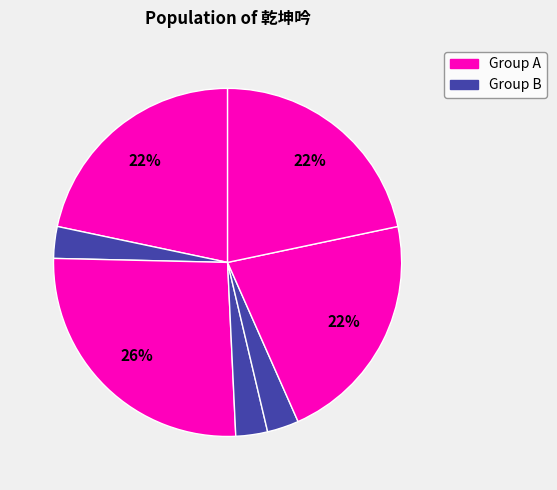

How many segments does this pie chart have?

7